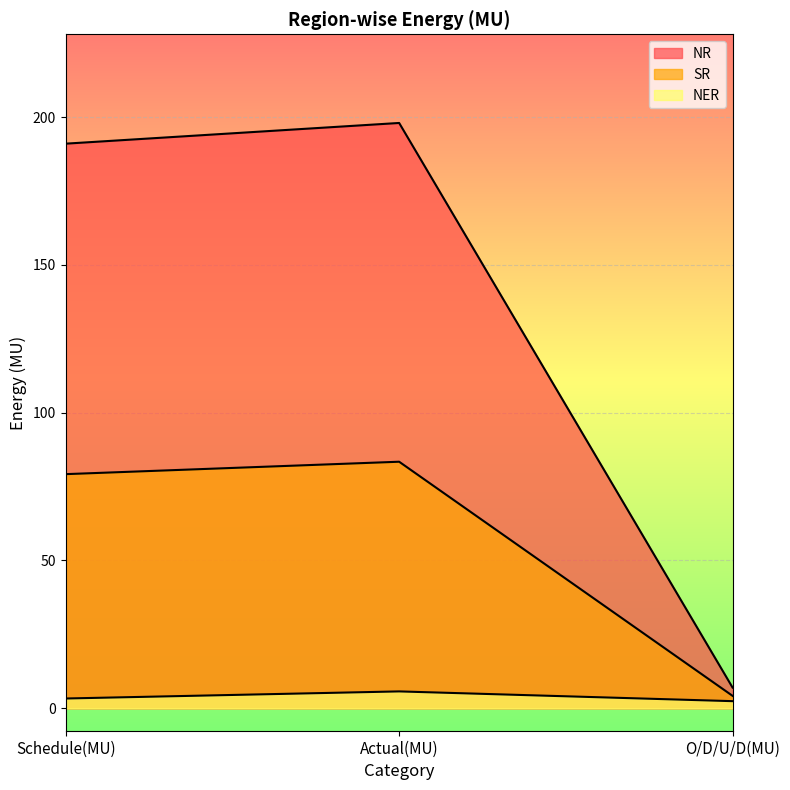

What is the label of the 1st point from the right?

O/D/U/D(MU)